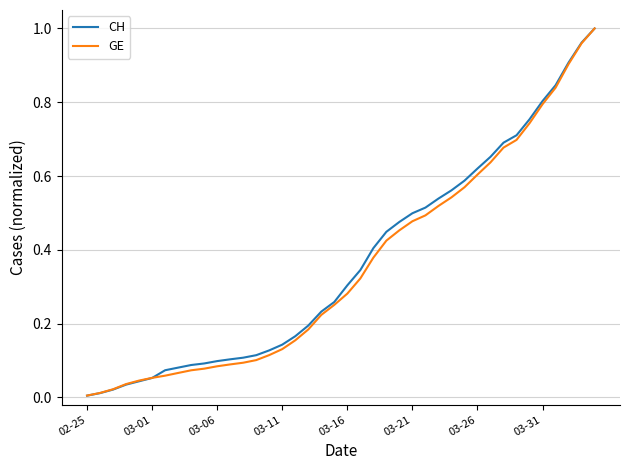

Count the number of data series in this chart.

2